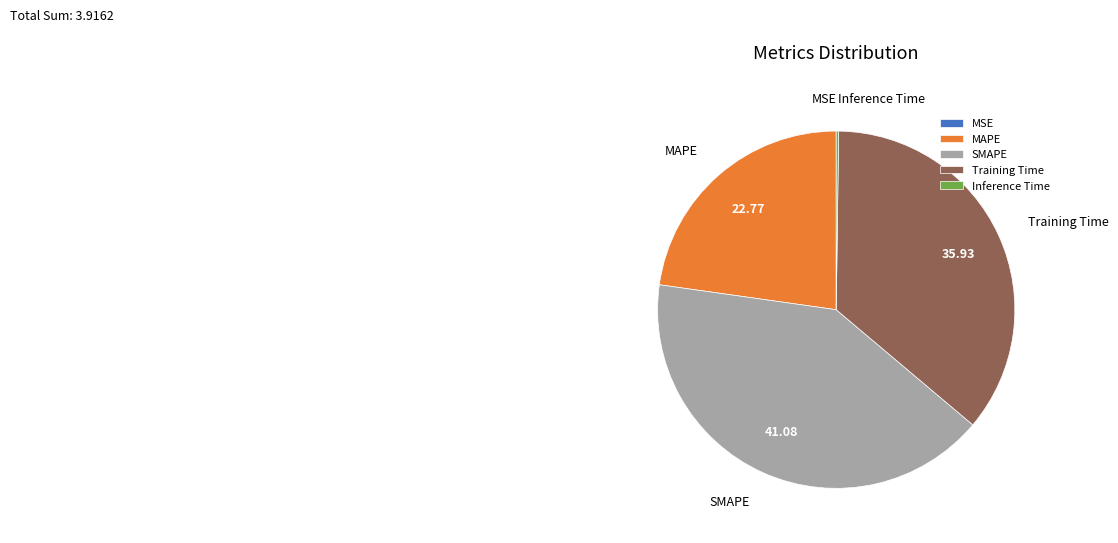

Combined, do Training Time and SMAPE account for over 50%?

Yes